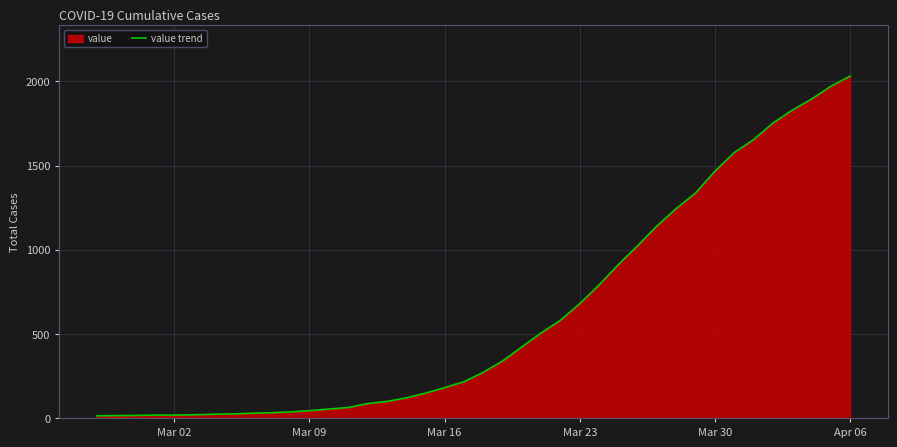

What is the difference between the maximum and minimum values?

2019